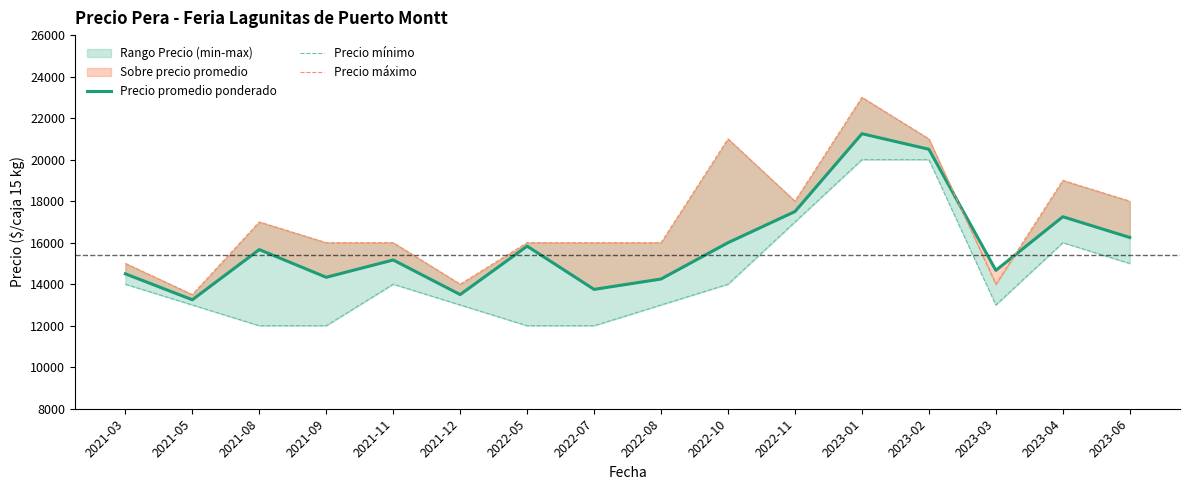

In Precio máximo, how many points are lower than both neighbors (excluding endpoints)?

4